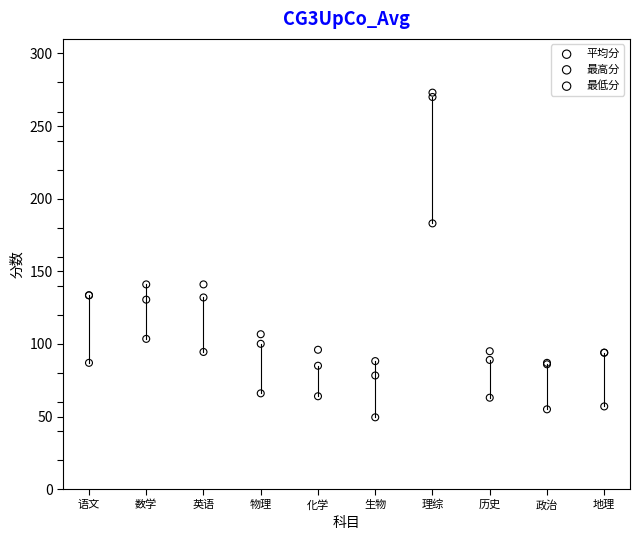

In the 平均分 series, what Y value is closest to 175?

141.0